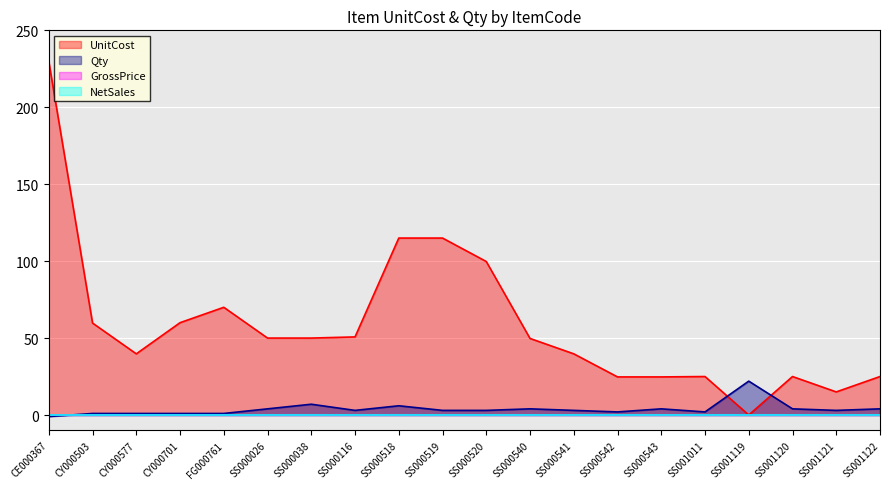

The UnitCost series shows 18.7 at SS000541. True or false?

False